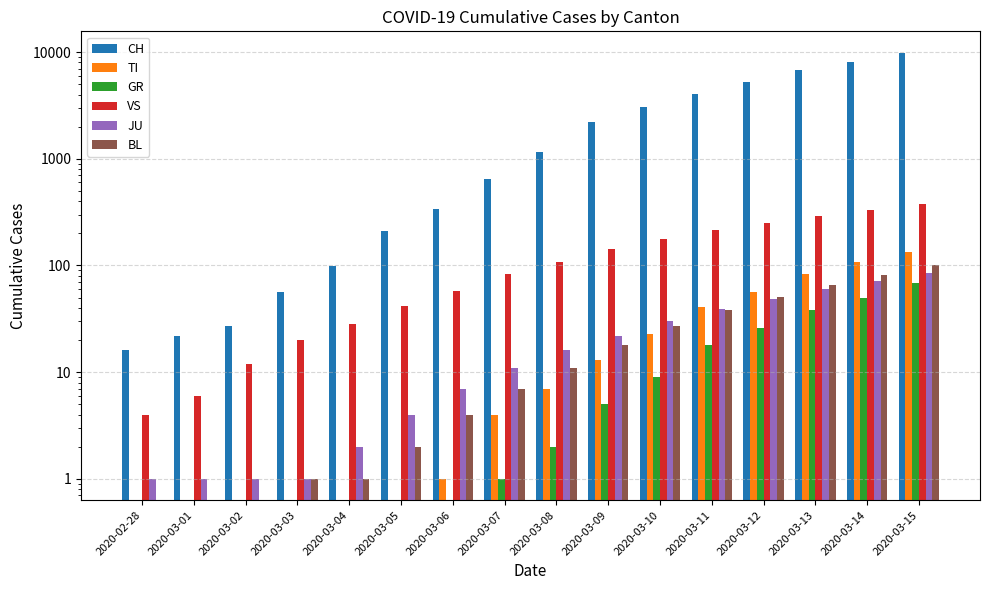

How many bars are there in total?

96